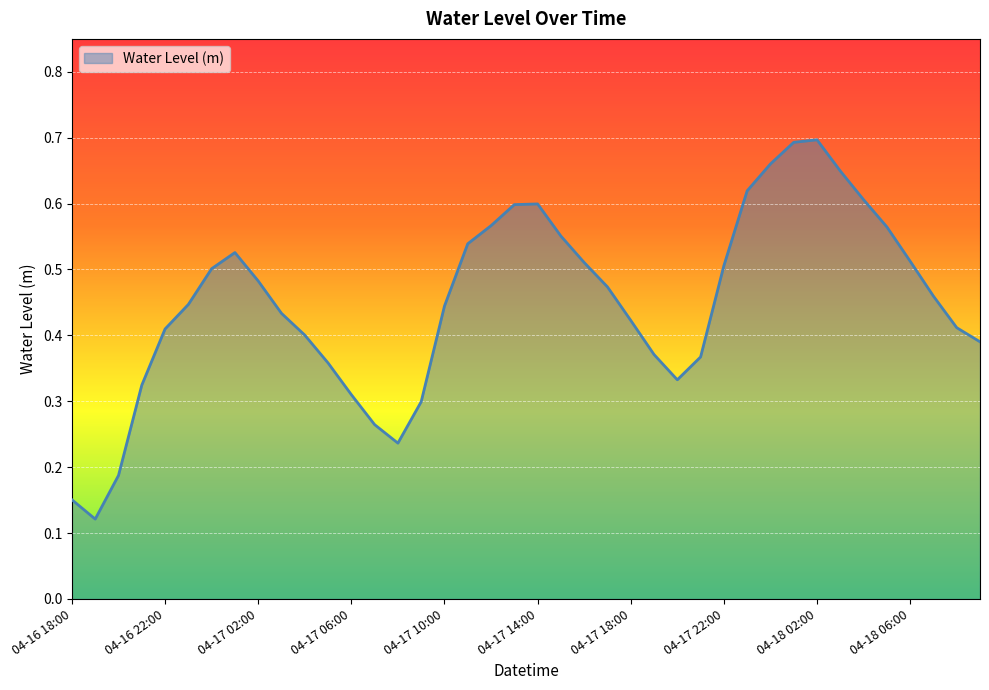

Does the chart have visible grid lines?

Yes